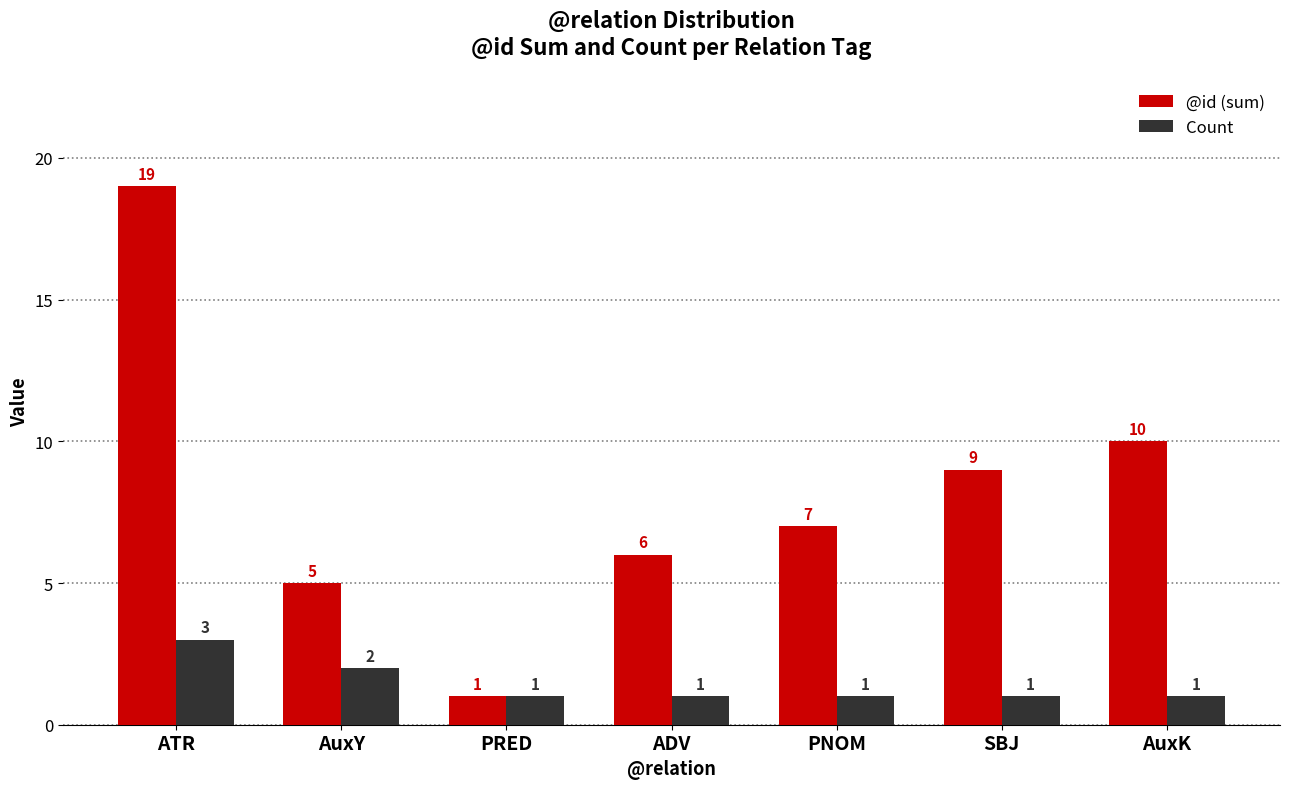

How many values in the Count series exceed 1?

2